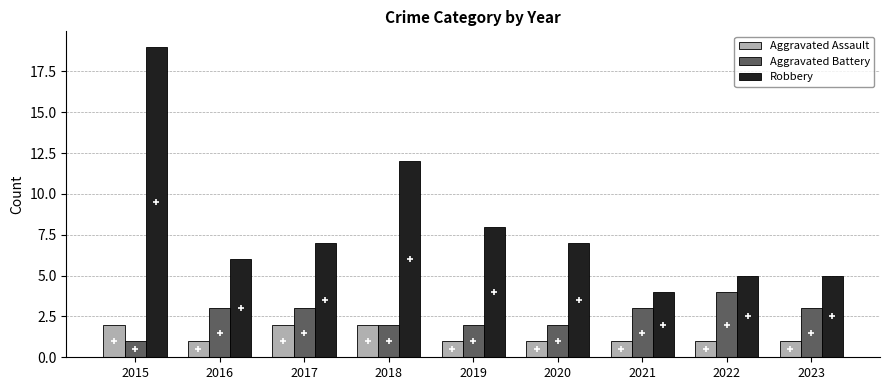

Are the bars horizontal?

No